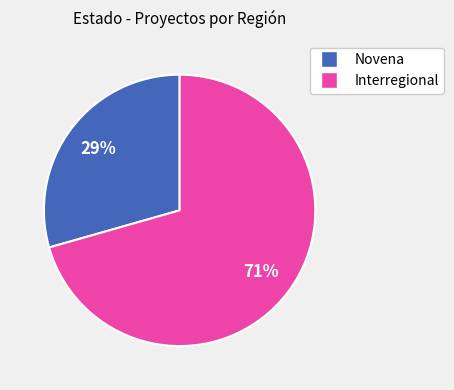

How many segments does this pie chart have?

2